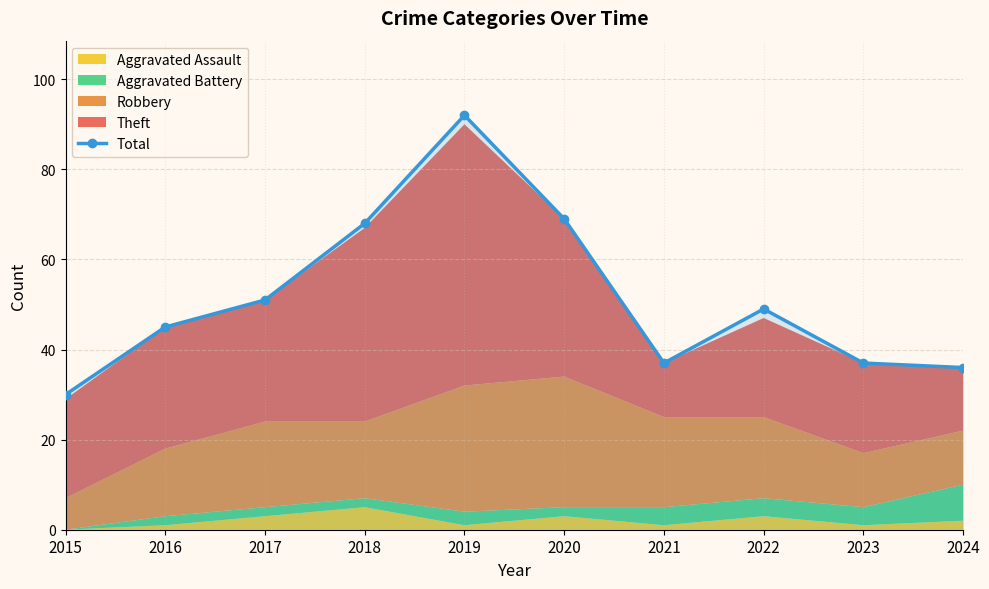

How many lines are shown in the chart?

1